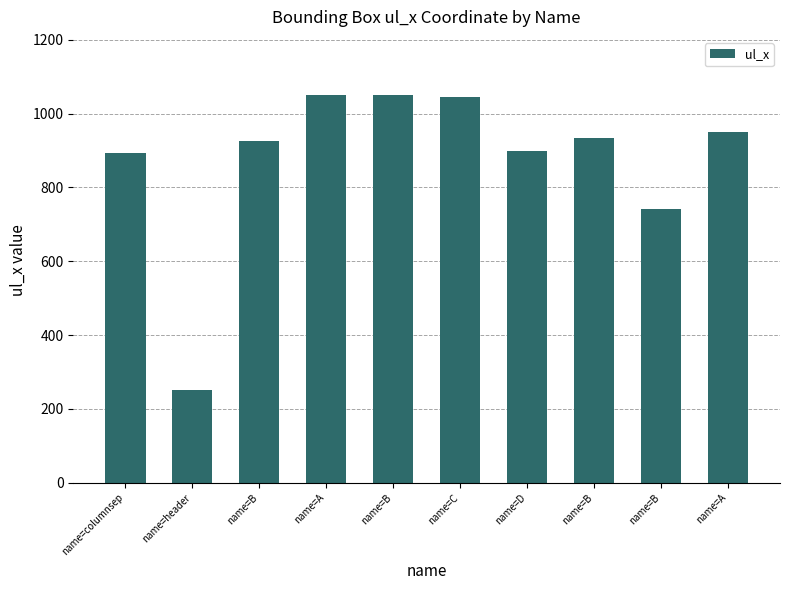

How many bars are there in total?

10